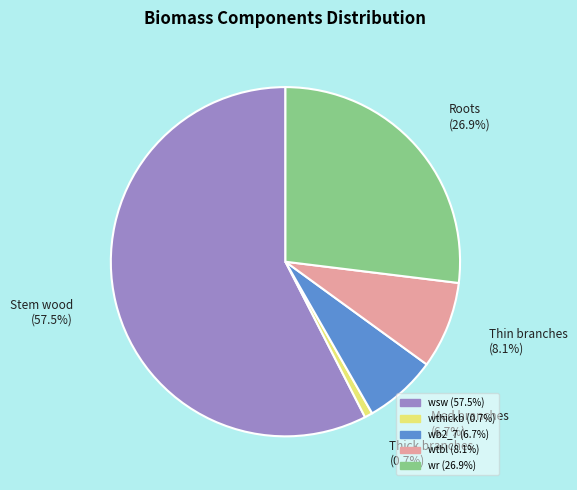

Do wtbl and wsw together represent more than half of the pie?

Yes